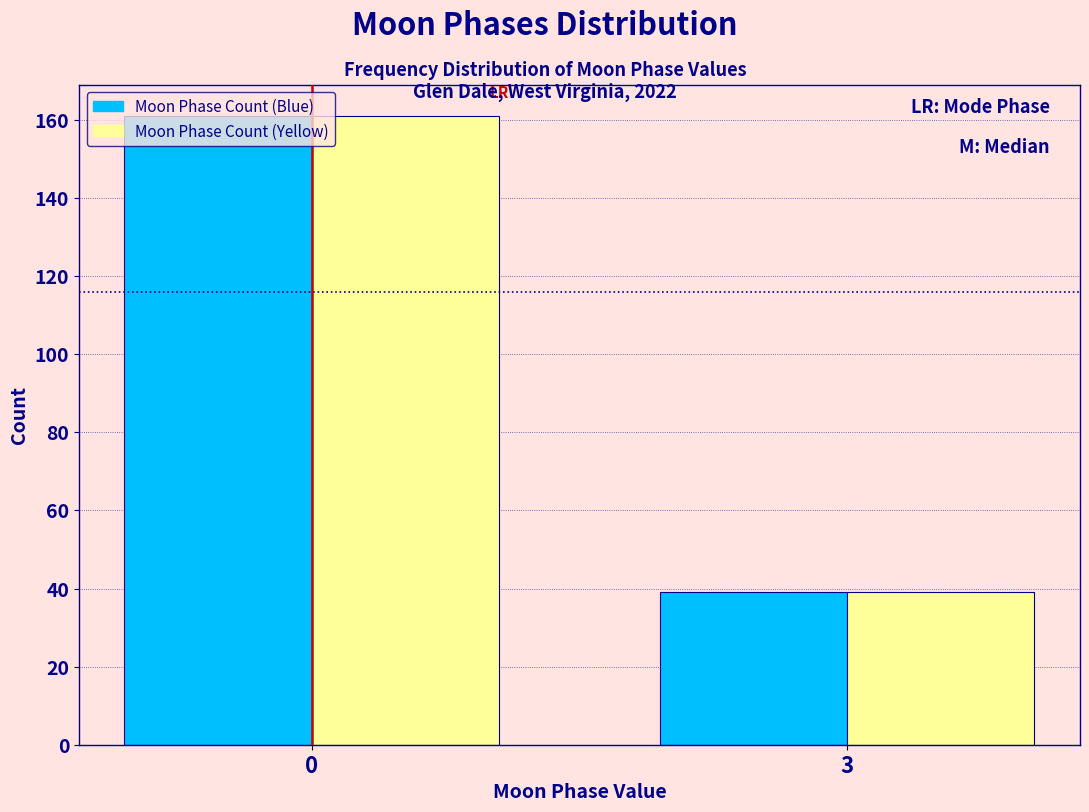

True or false: Moon Phase Count (Blue) has a value of 161 at 0.

True